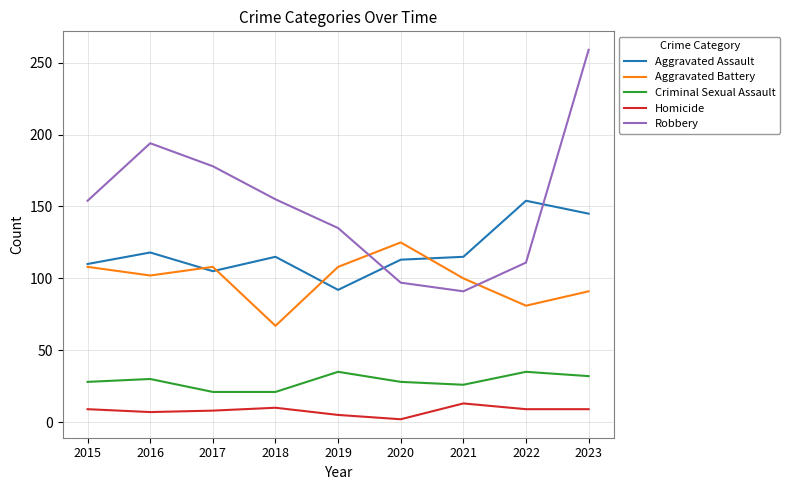

Which series has the widest spread of values?

Robbery